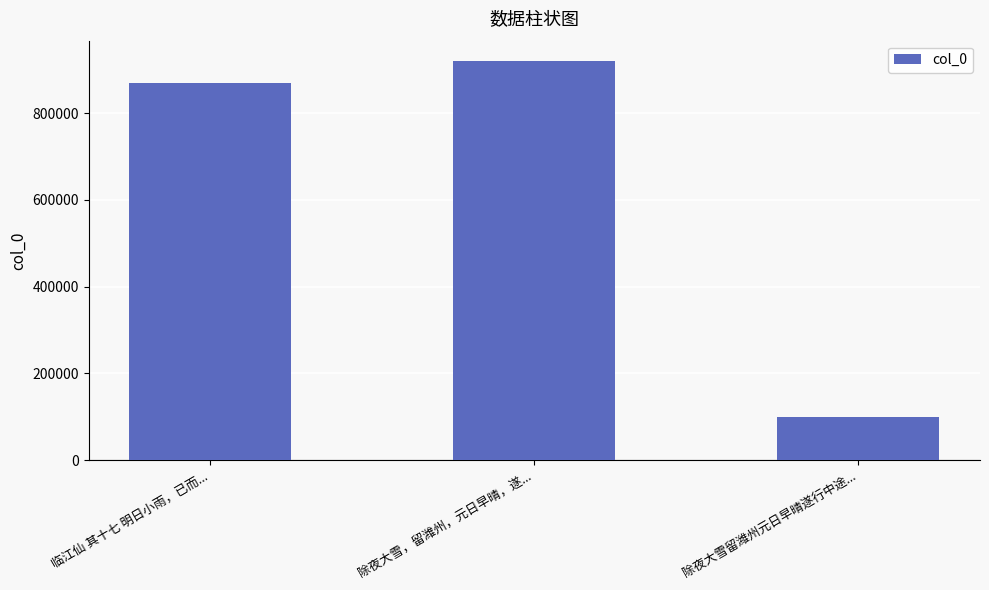

What is the greatest value displayed?

920847